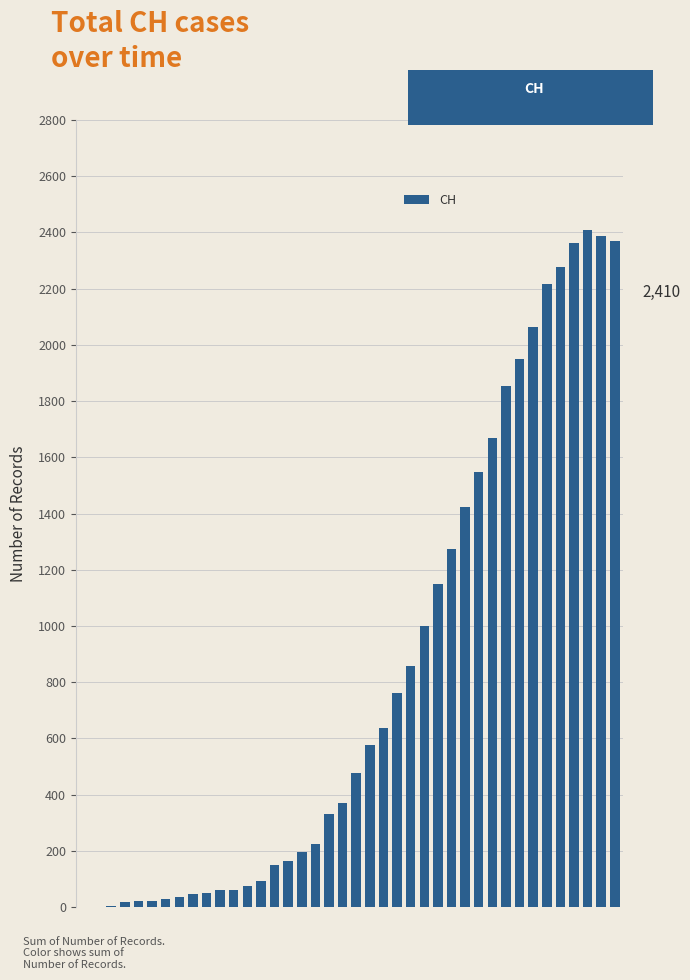

Are the bars horizontal?

No